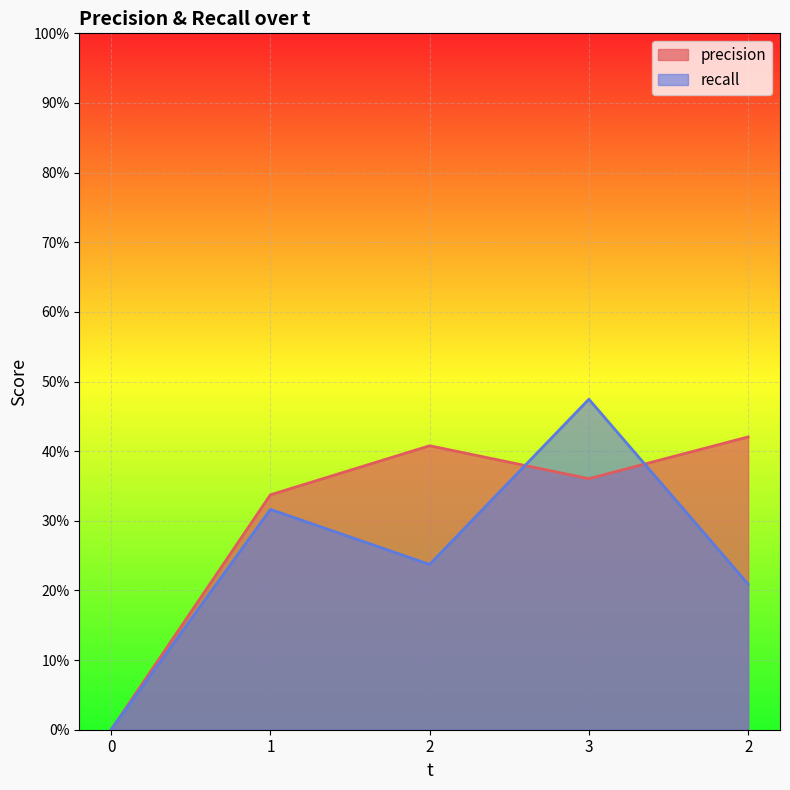

What is the value of the precision point at the 5th from the left?

0.4